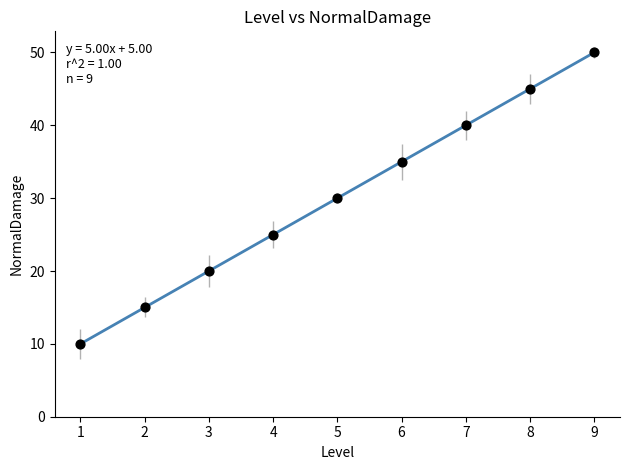

What is the average X value?

5